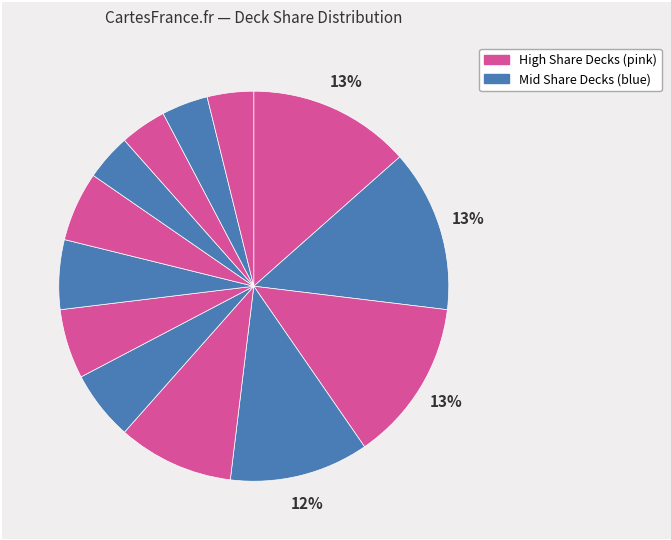

How many slices are in this pie chart?

13